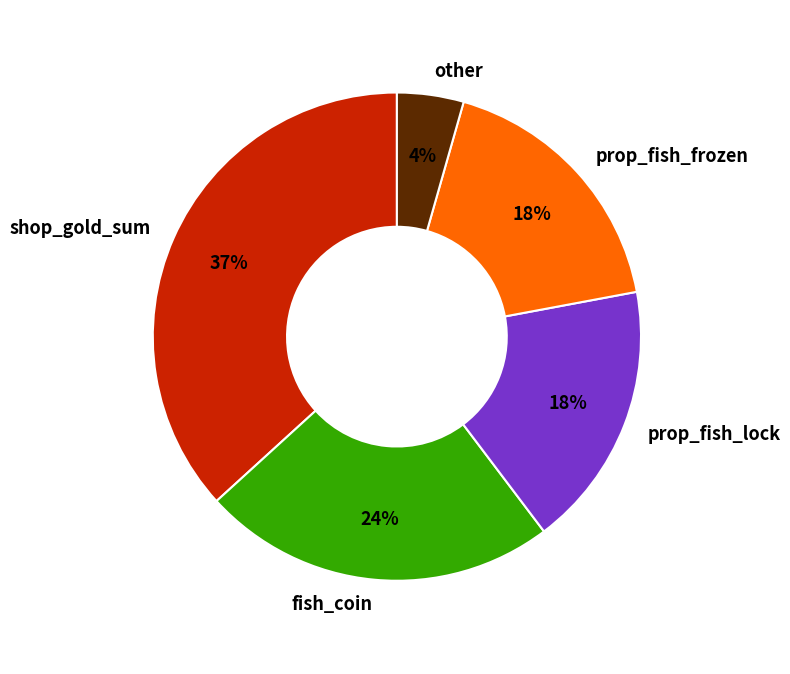

True or false: prop_fish_frozen accounts for 18% of the total.

True